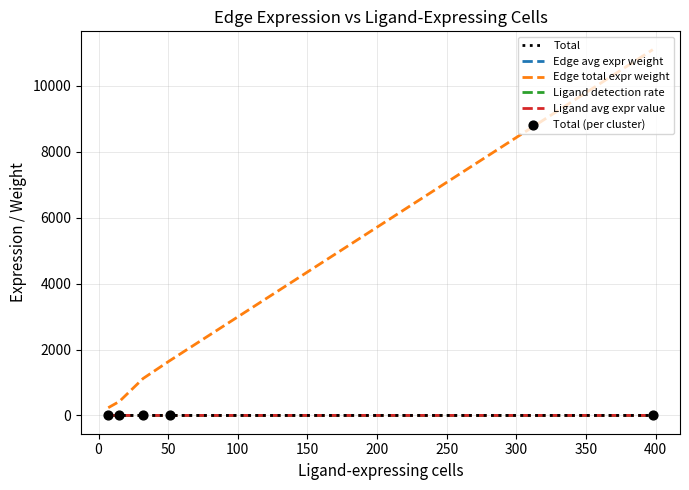

Which series has the largest total across all categories?

Edge total expr weight